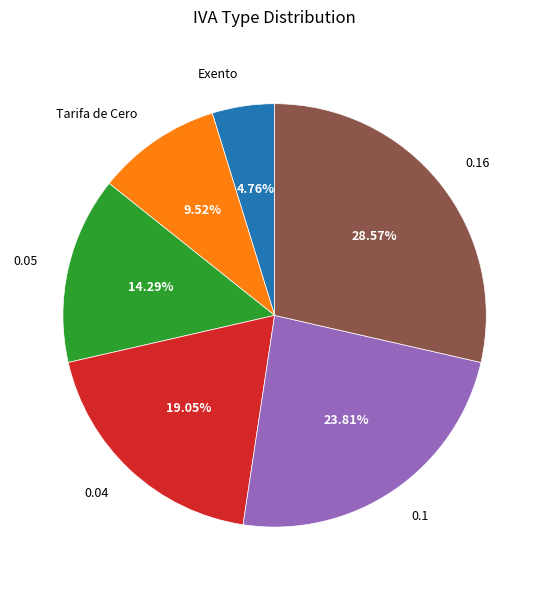

Which category has the biggest portion of the pie?

0.16